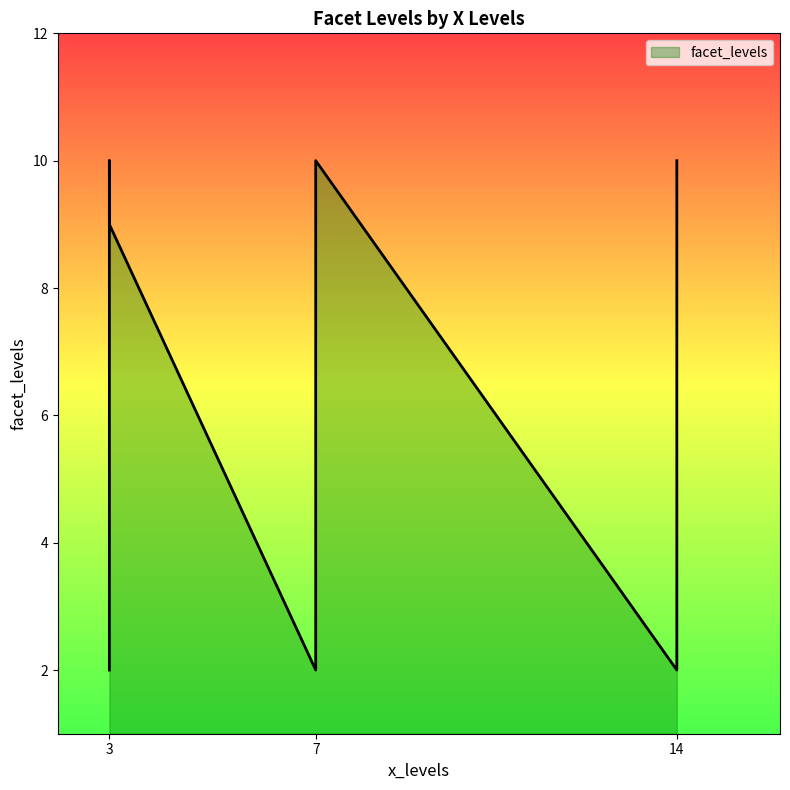

Rank the categories by value from highest to lowest.

7, 14, 3, 7, 14, 3, 3, 14, 7